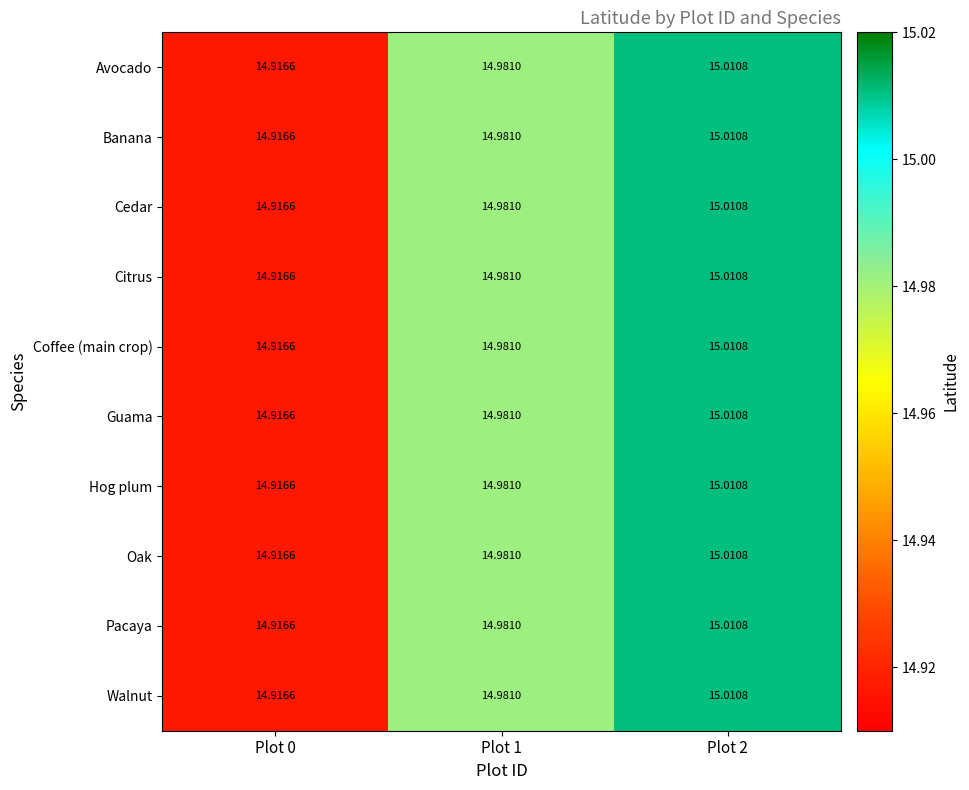

At which category is the sum across all series the highest?

Plot 2